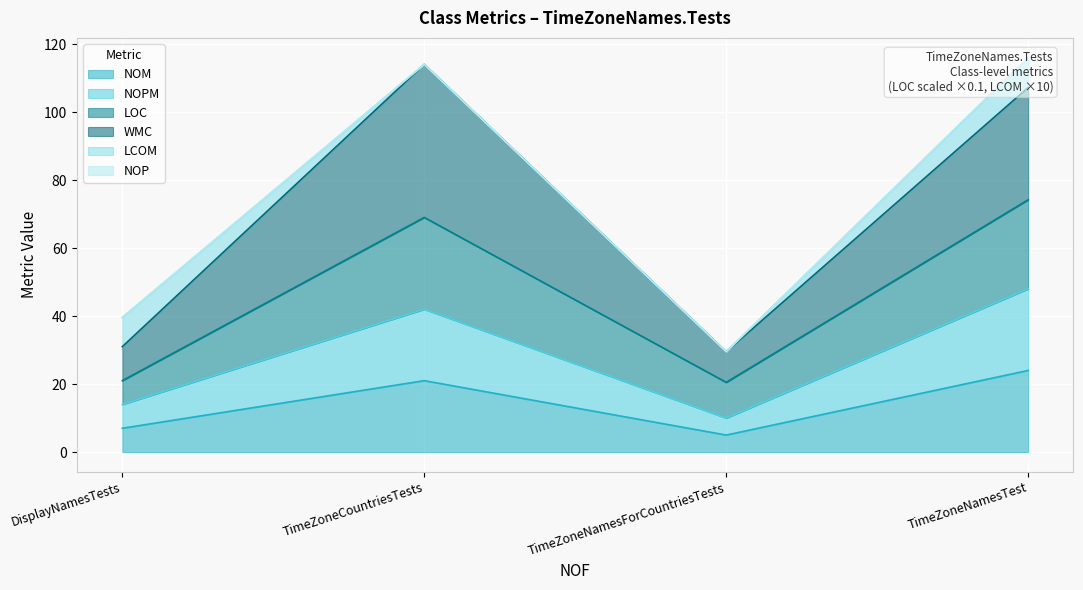

What is the label of the 1st point from the right?

TimeZoneNamesTest